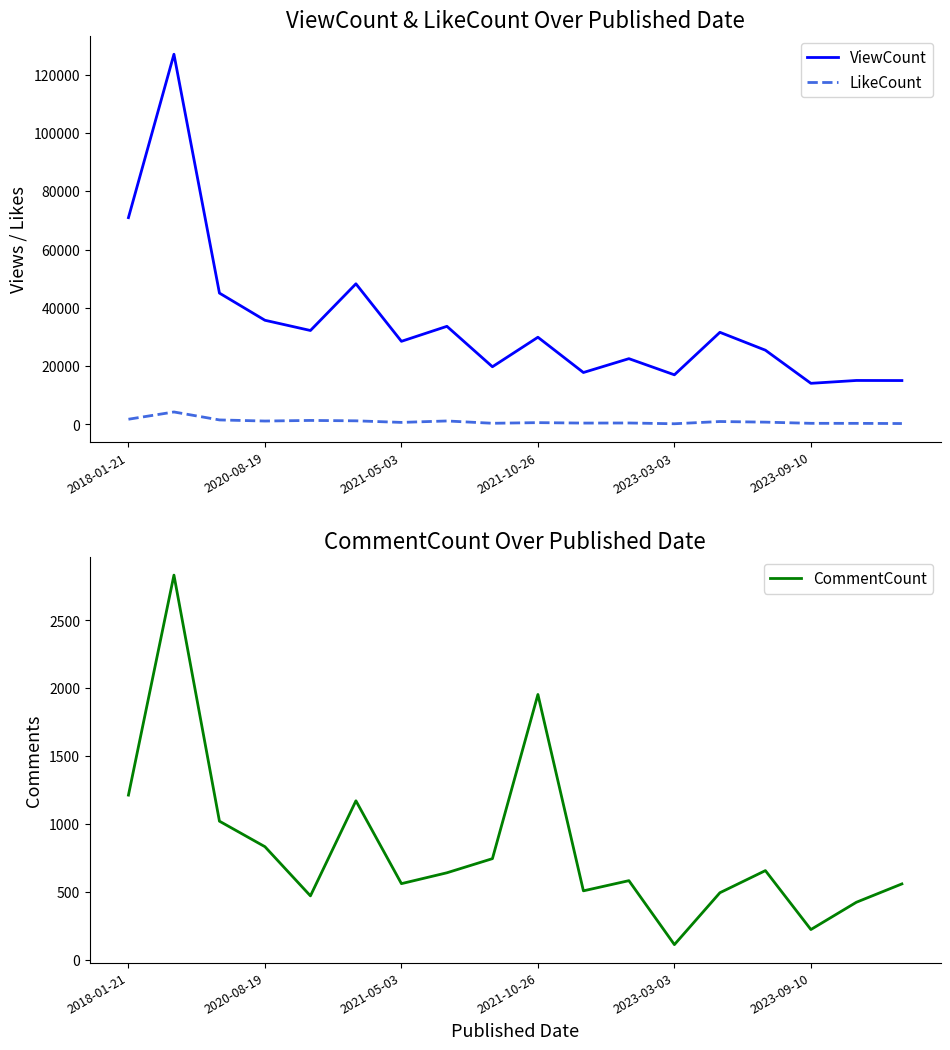

What is the smallest value displayed?

113